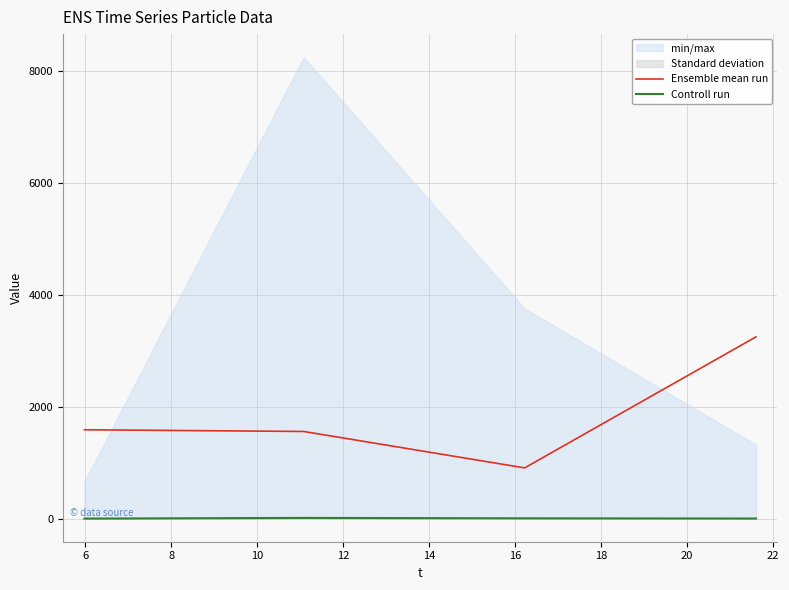

Reading left to right, extract all data points from this chart.

Ensemble mean run: 1587.9	1557.3	906.8	3247.3
Controll run: 1.1	13.2	6.0	2.1